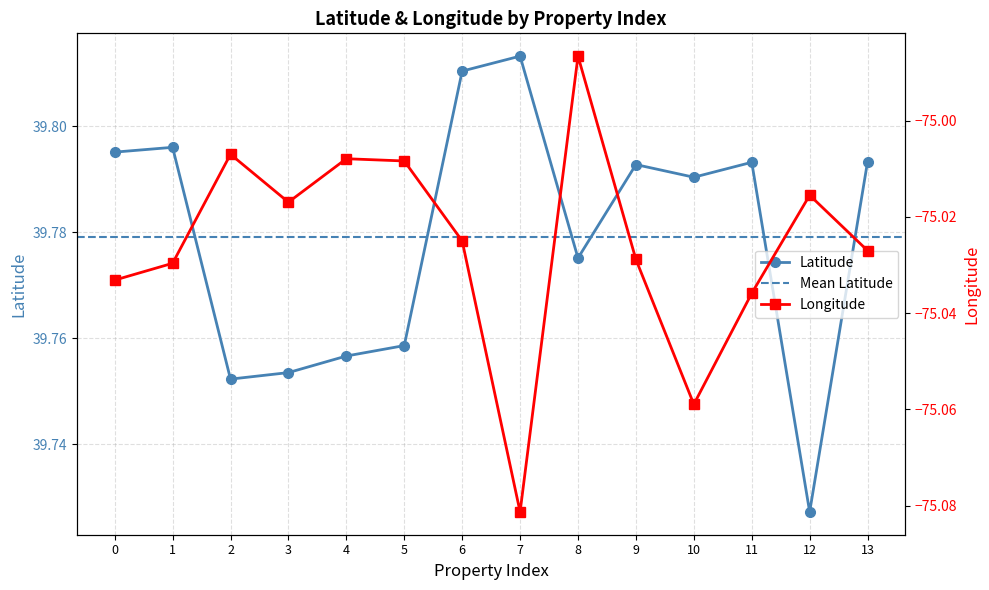

How many lines are shown in the chart?

2